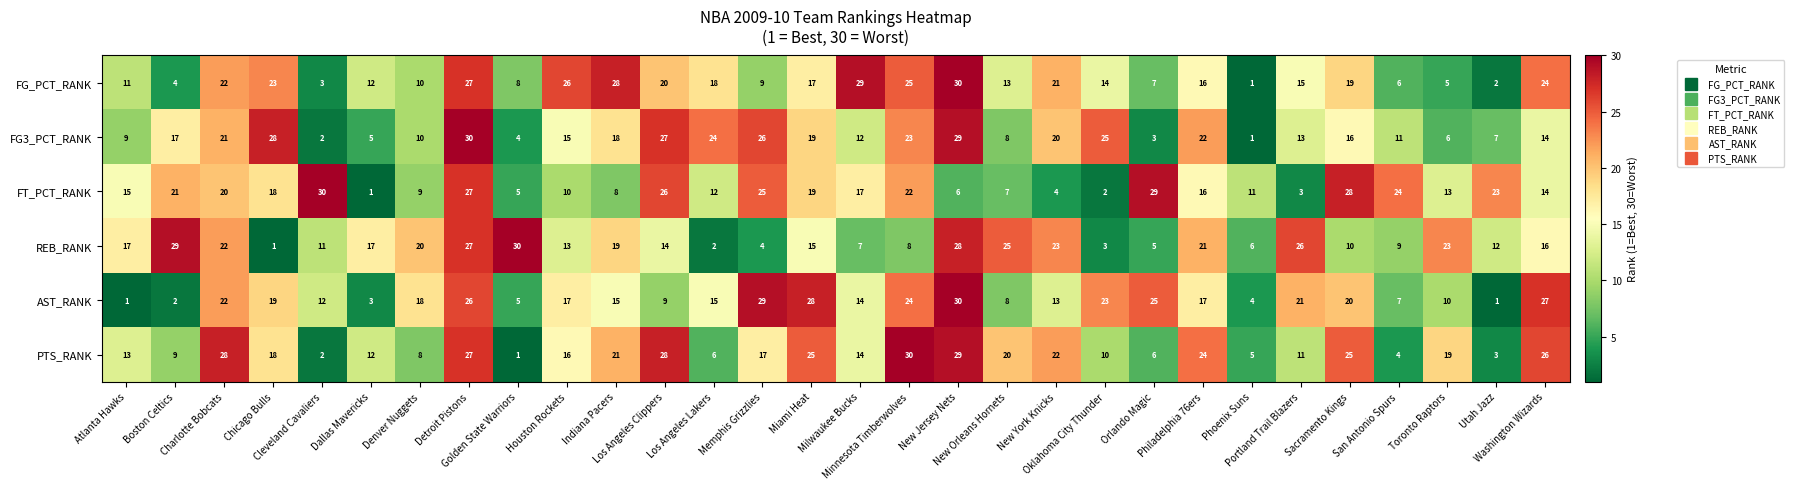

What is the average value of the FG_PCT_RANK series?

16